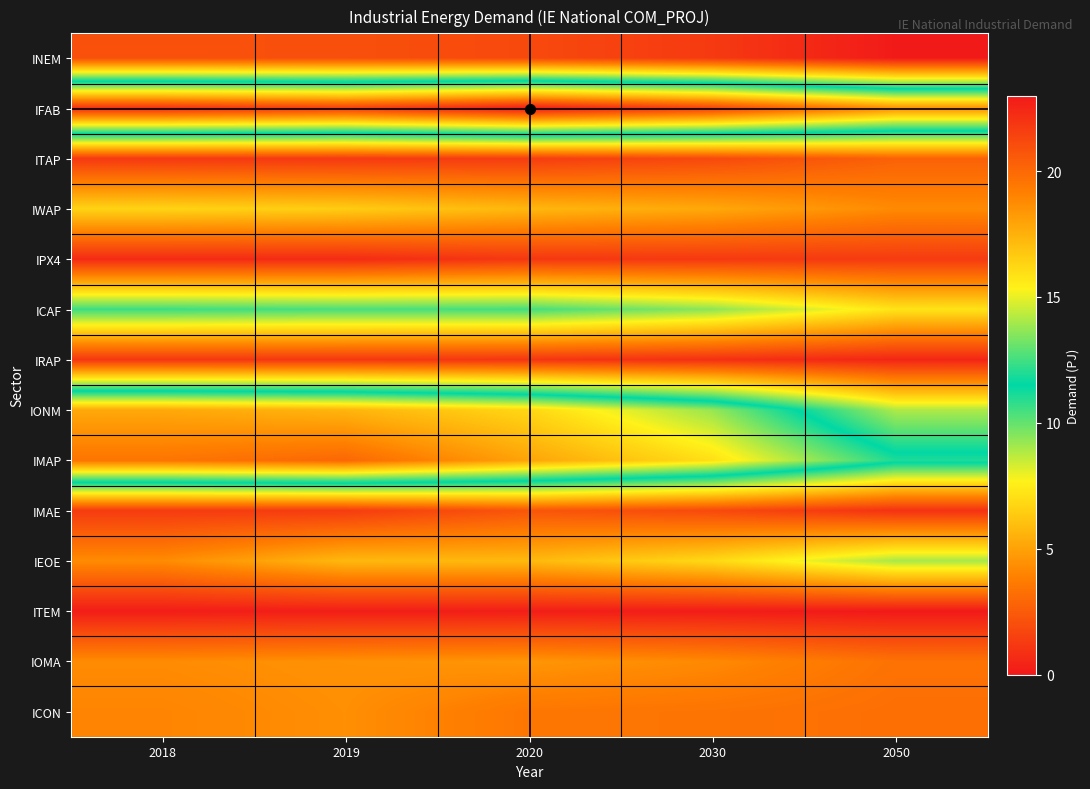

Reading right to left, list all the values displayed in this chart.

INEM: 2050=0.1	2030=1.2	2020=1.8	2019=2.1	2018=2.1
IFAB: 2050=18.7	2030=21.6	2020=23.0	2019=21.7	2018=22.2
ITAP: 2050=2.7	2030=1.8	2020=1.4	2019=1.2	2018=1.2
IWAP: 2050=4.2	2030=5.2	2020=5.7	2019=6.5	2018=6.7
IPX4: 2050=1.3	2030=1.2	2020=1.1	2019=0.7	2018=0.7
ICAF: 2050=7.2	2030=9.4	2020=10.5	2019=10.4	2018=10.6
IRAP: 2050=0.5	2030=0.9	2020=1.1	2019=1.2	2018=1.1
IONM: 2050=8.9	2030=13.8	2020=16.2	2019=17.4	2018=17.8
IMAP: 2050=12.0	2030=15.9	2020=17.9	2019=20.0	2018=19.5
IMAE: 2050=0.9	2030=1.8	2020=2.3	2019=1.3	2018=1.3
IEOE: 2050=9.0	2030=6.9	2020=5.8	2019=5.8	2018=4.3
ITEM: 2050=0.0	2030=0.1	2020=0.2	2019=0.2	2018=0.2
IOMA: 2050=3.4	2030=4.2	2020=4.6	2019=4.5	2018=4.3
ICON: 2050=3.2	2030=3.4	2020=3.5	2019=4.4	2018=4.0